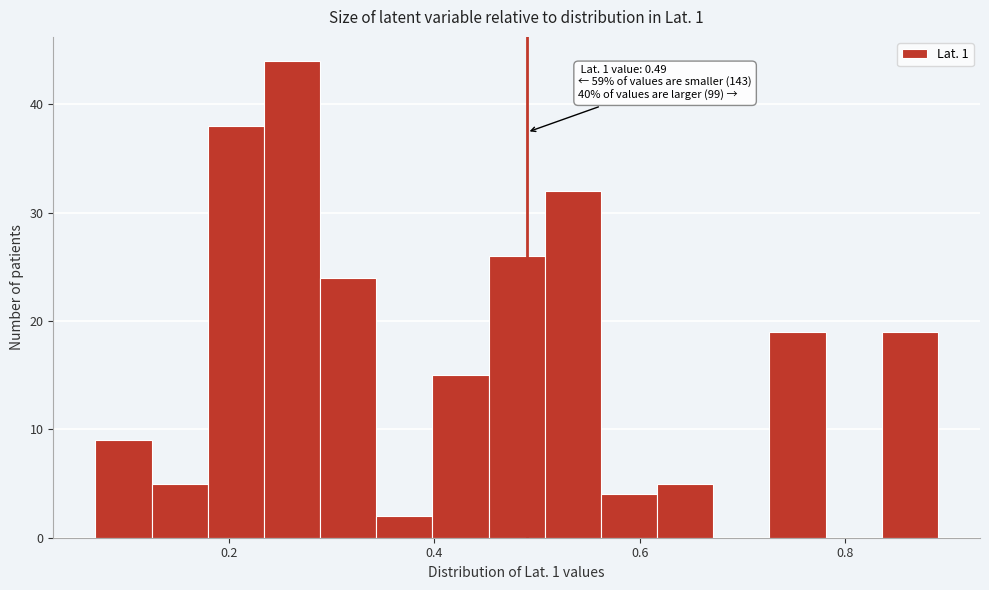

Around what value on the x-axis is the tallest bar? Give the approximate position of its centre, as read against the axis.

0.26